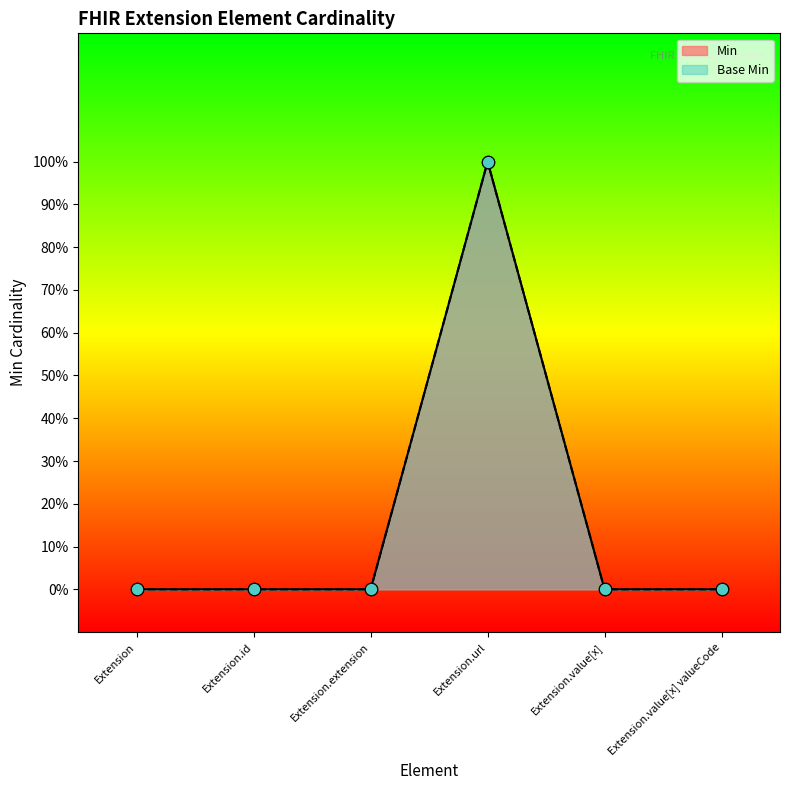

What are all the series names shown in the legend?

Min, Base Min